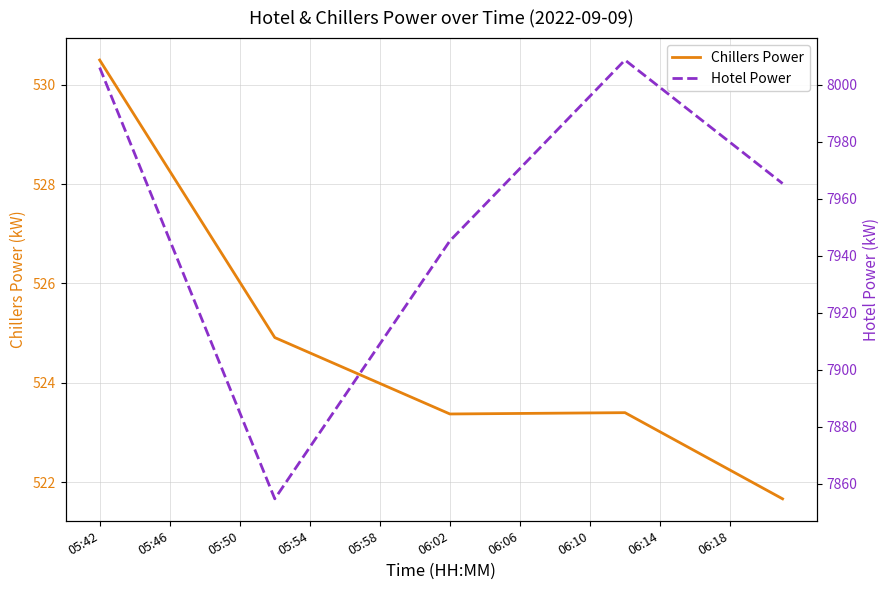

The value of Chillers Power at 05:54 is 785.1. True or false?

False